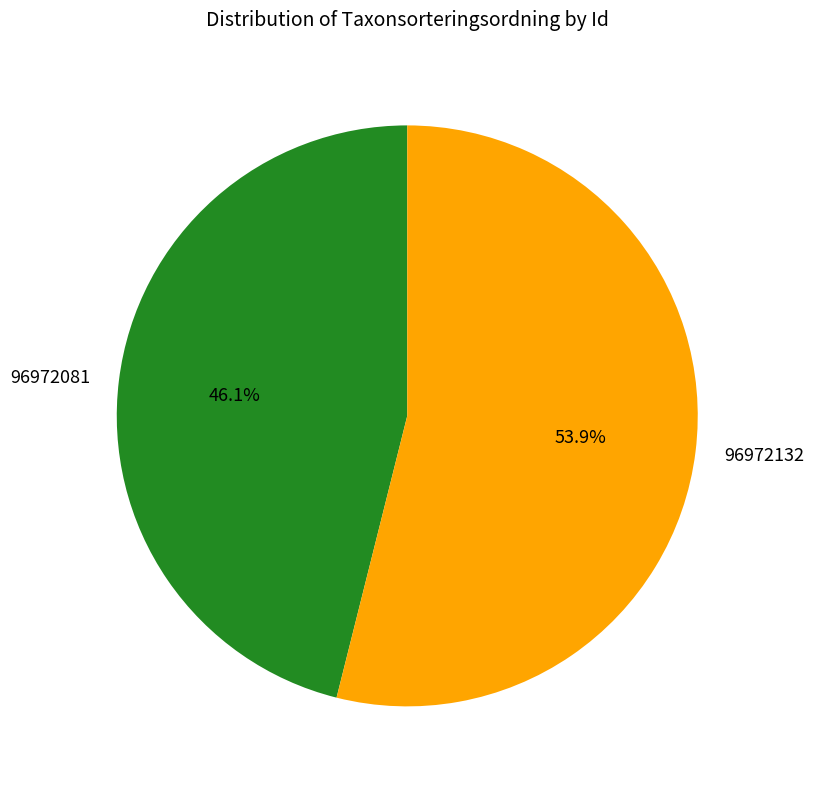

Does 96972132 account for over 50% of the chart?

Yes